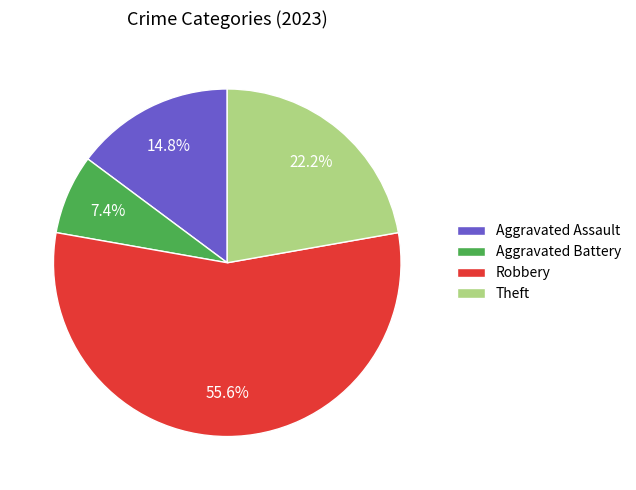

Which has a higher value, Robbery or Aggravated Assault?

Robbery